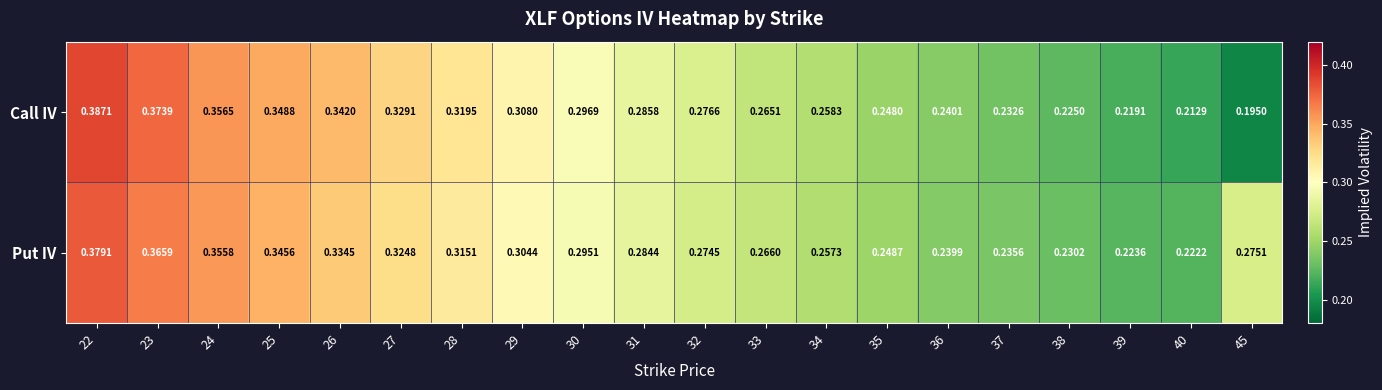

Rank the series at 34 from highest to lowest value.

Call IV, Put IV